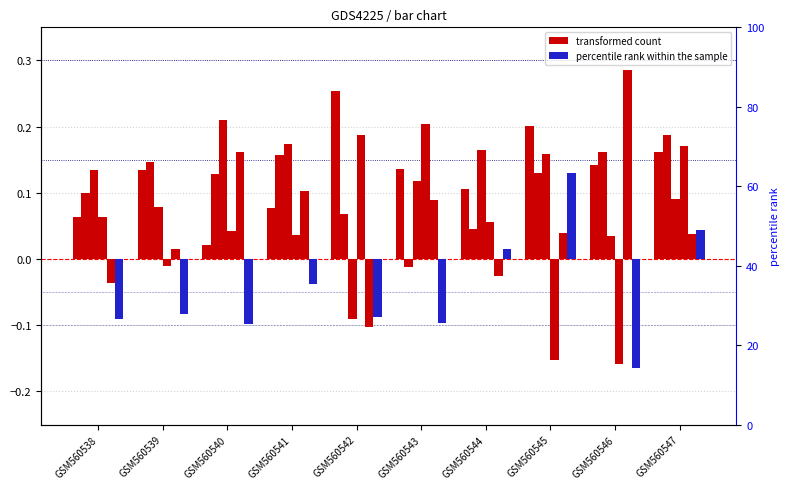

Which has a higher value, GSM560545 or GSM560546?

GSM560545